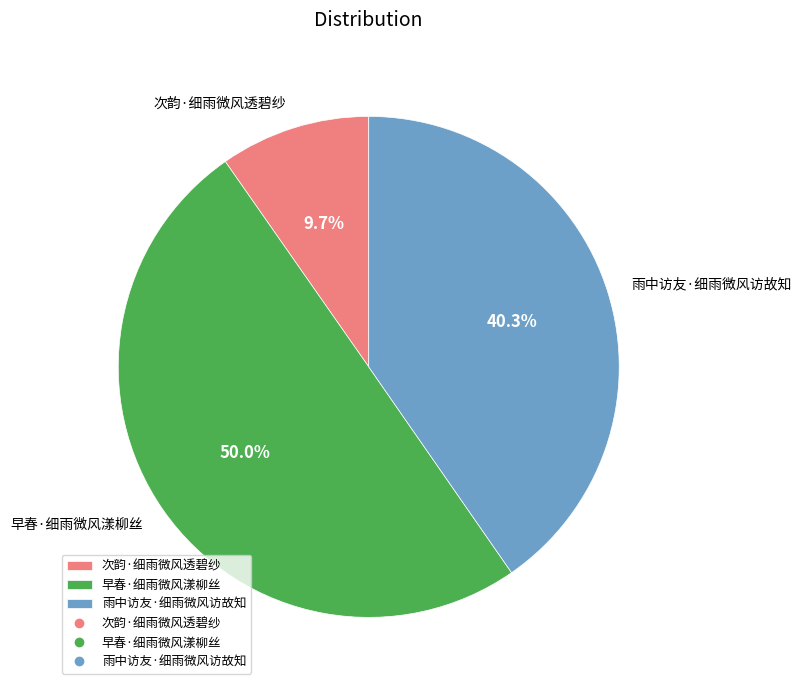

What percentage do 早春·细雨微风漾柳丝 and 次韵·细雨微风透碧纱 together represent?

59.7%